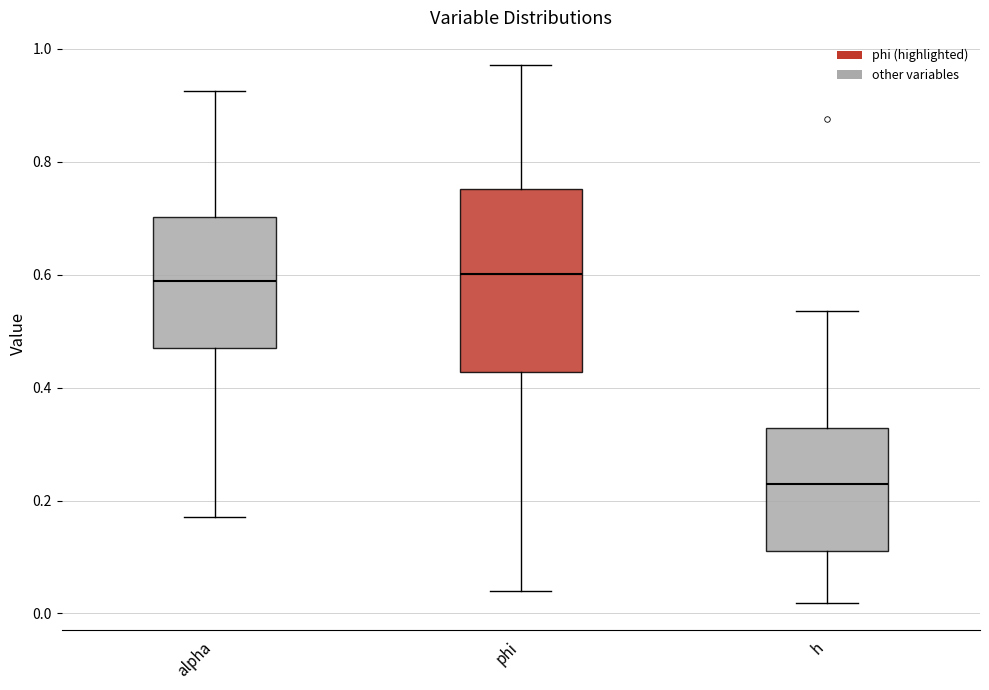

Where does the lower whisker of the box for h end on the y-axis? The values are not printed on the chart, so give them approximately, as read against the axis.

0.02